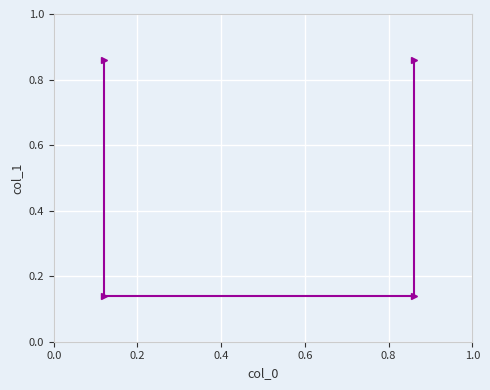

What is the smallest value displayed?

0.1